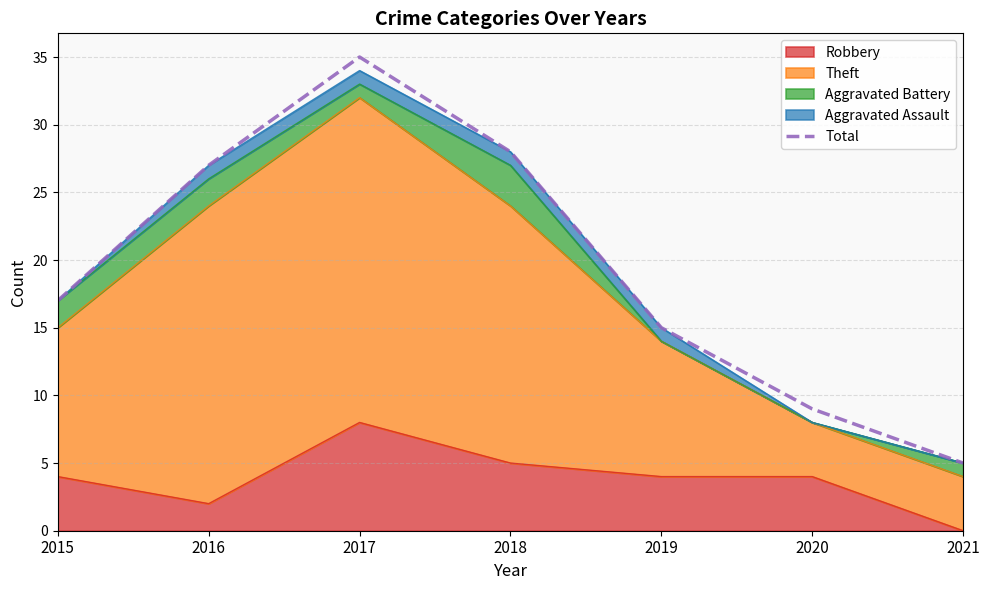

List the labels in order of value, smallest first.

2021, 2020, 2019, 2015, 2016, 2018, 2017